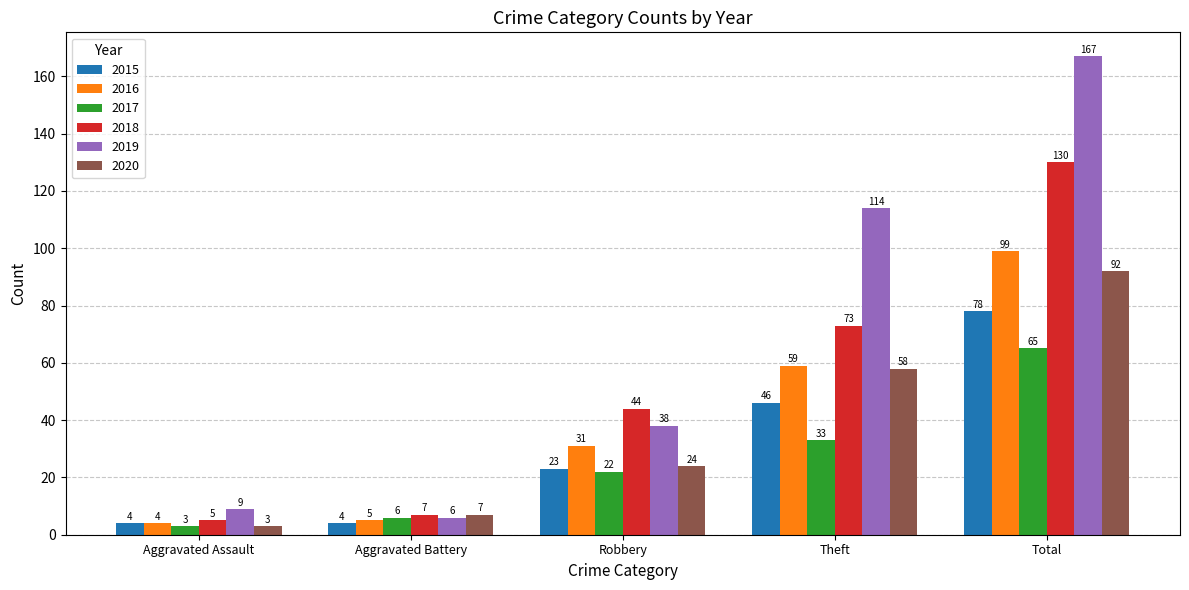

How many bars are there in total?

30